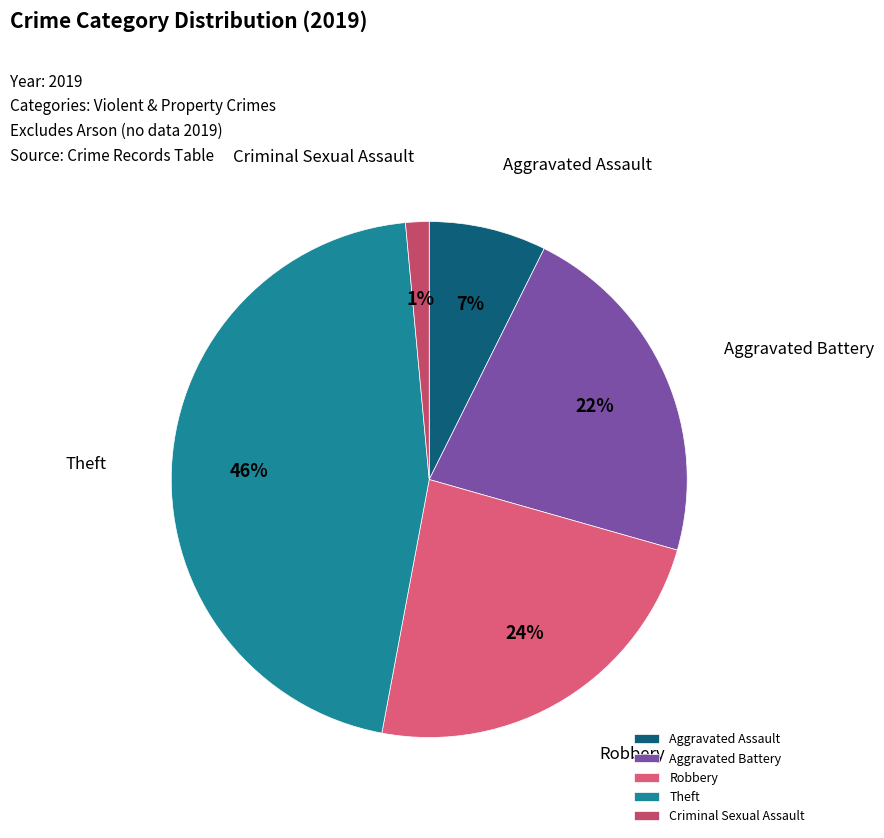

How many segments does this pie chart have?

5